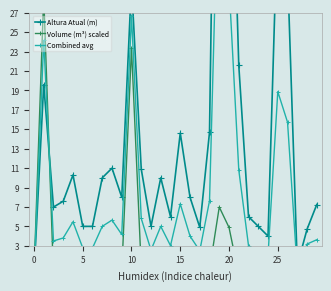

The Altura Atual (m) series shows 55.0 at 20. True or false?

True